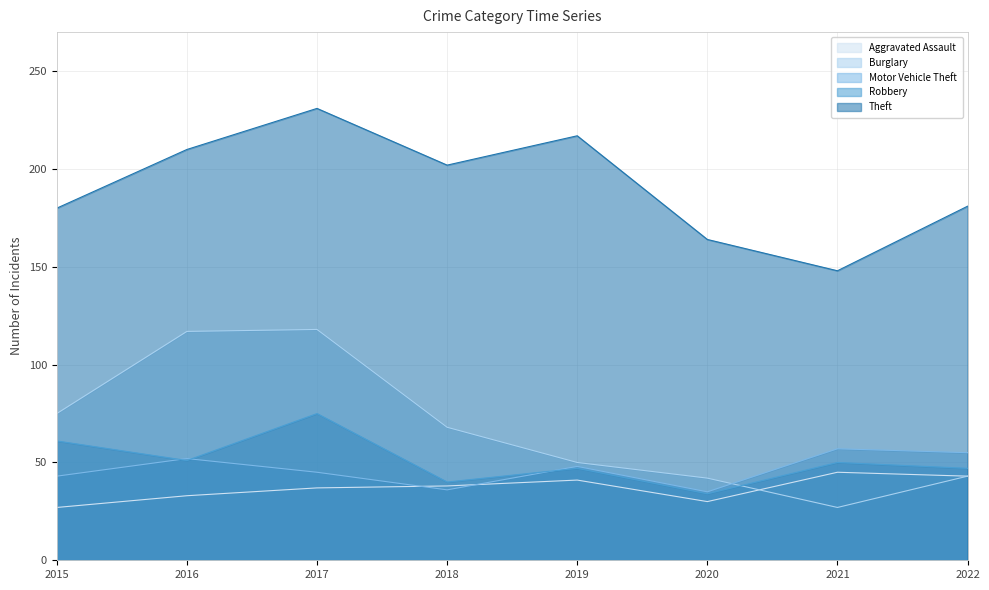

True or false: Theft and Robbery intersect in this chart.

False